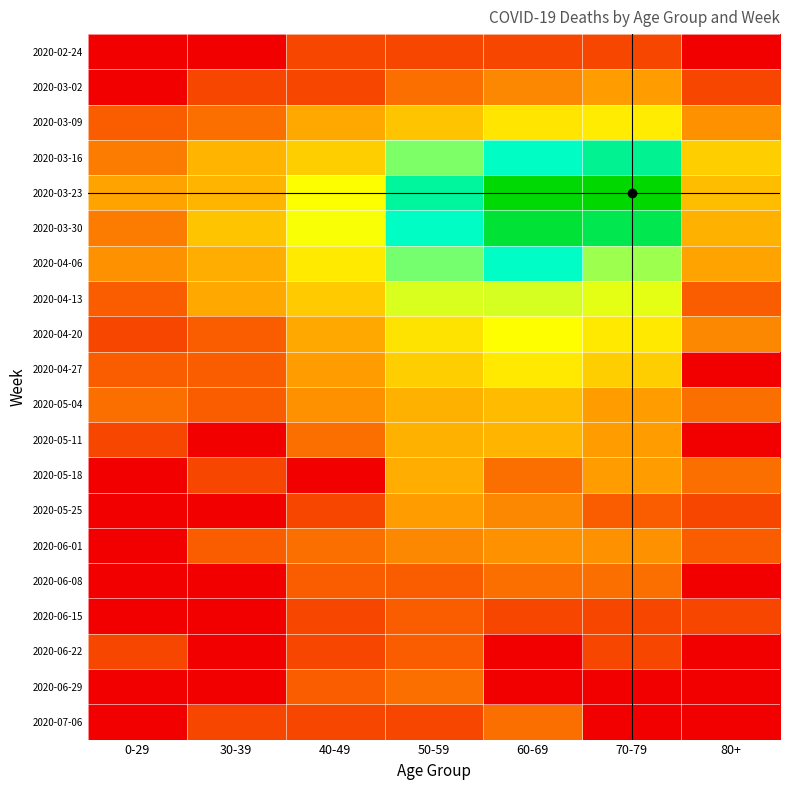

Which label corresponds to the largest value in the chart?

70-79